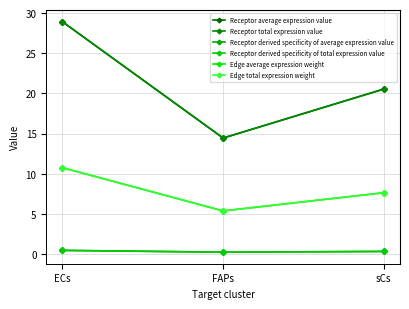

What position from the left is FAPs?

2